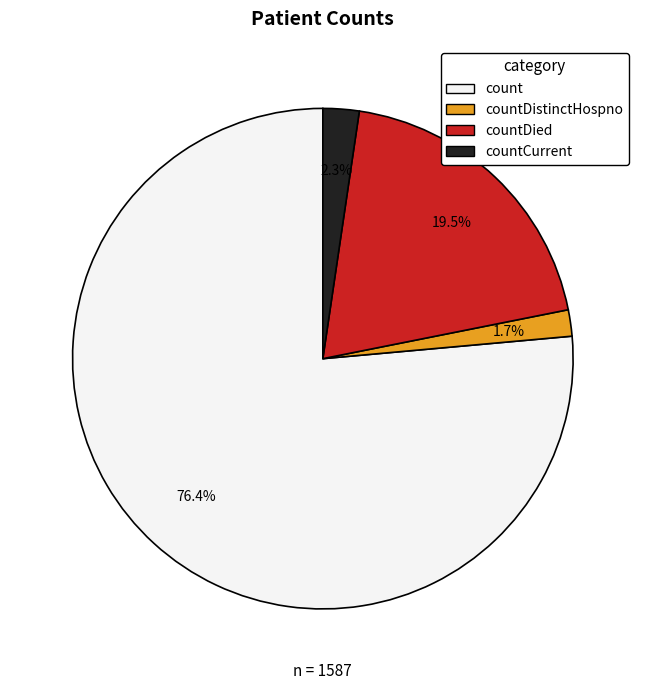

To the nearest percent, what is the difference between the largest and smallest slice percentages?

75%